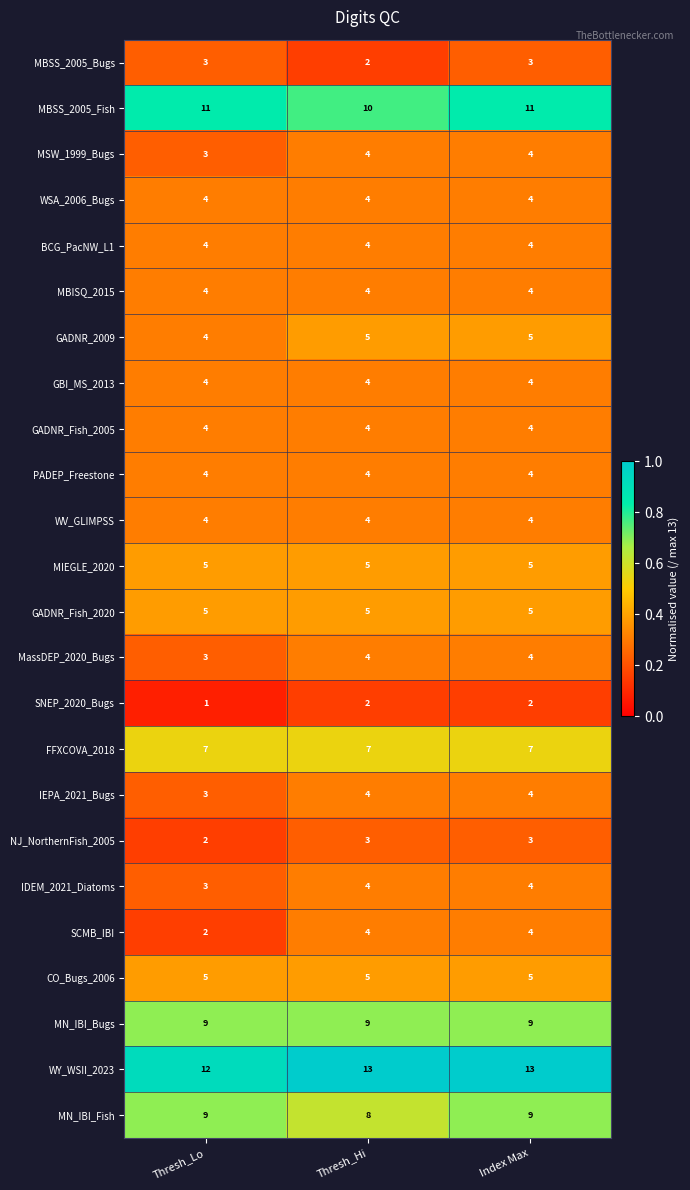

At which category is the sum across all series the highest?

Index Max